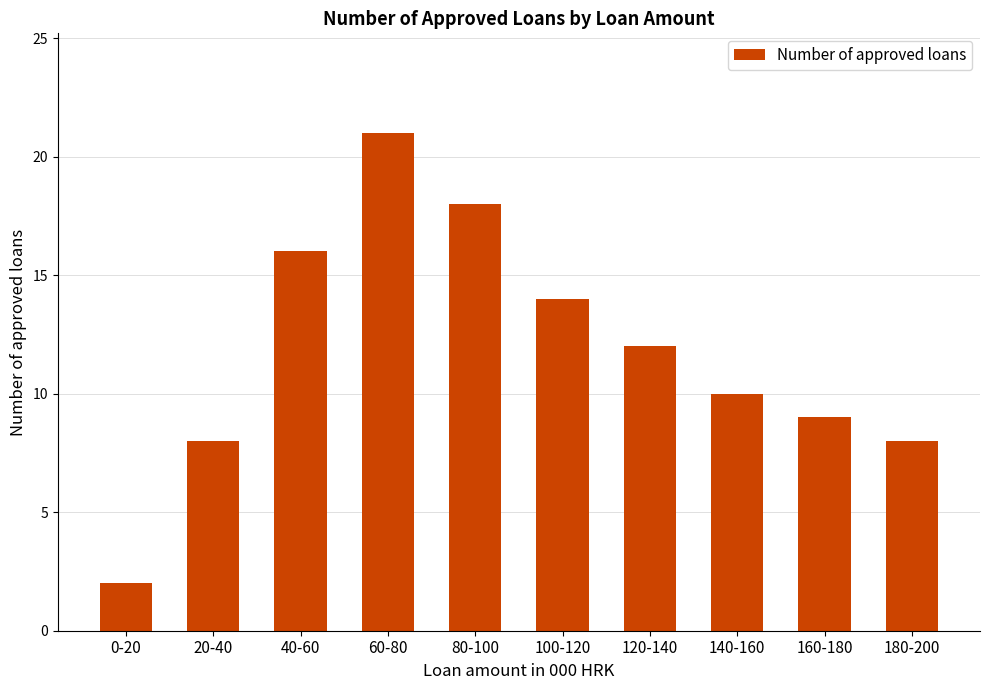

What is the difference between the maximum and minimum values?

19